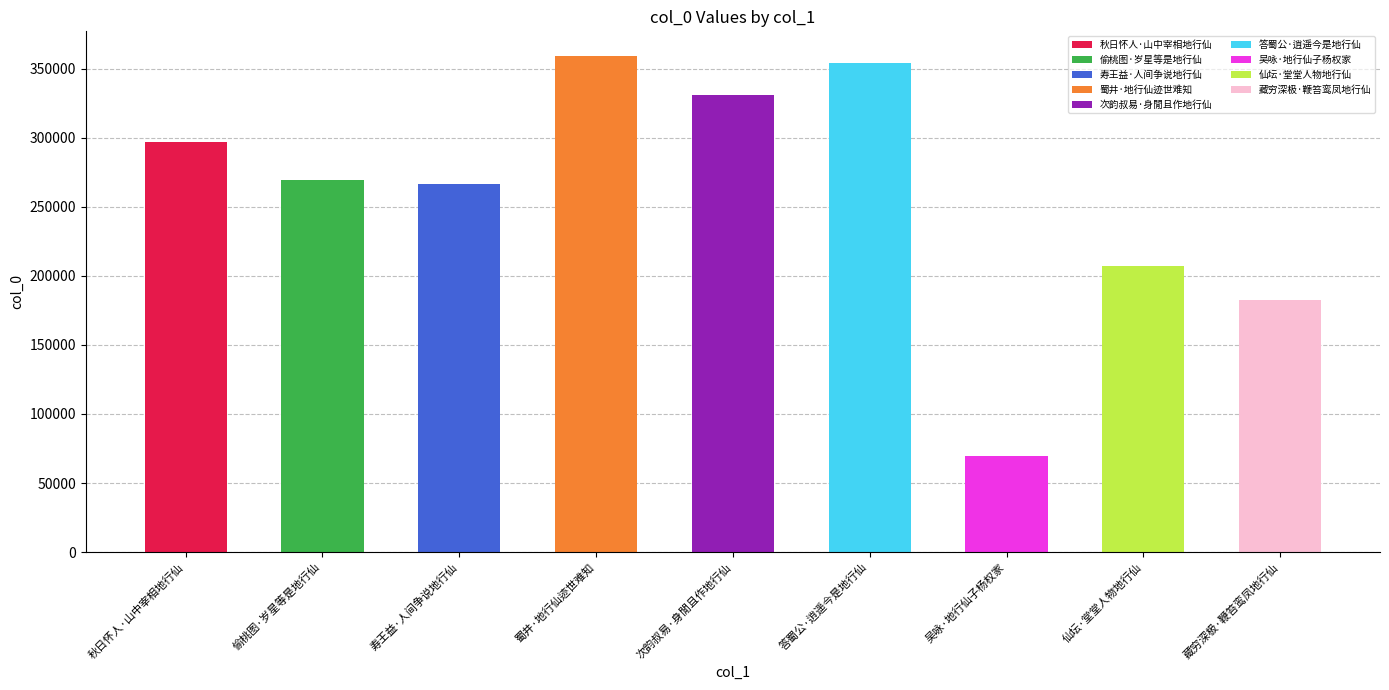

Reading right to left, transcribe all the data shown in this chart.

藏穷深极·鞭笞鸾凤地行仙=182383	仙坛·堂堂人物地行仙=207142	吴咏·地行仙子杨权家=69488	答蜀公·逍遥今是地行仙=354512	次韵叔易·身閒且作地行仙=331329	蜀井·地行仙迹世难知=359208	寿王益·人间争说地行仙=266838	偷桃图·岁星等是地行仙=269460	秋日怀人·山中宰相地行仙=296691